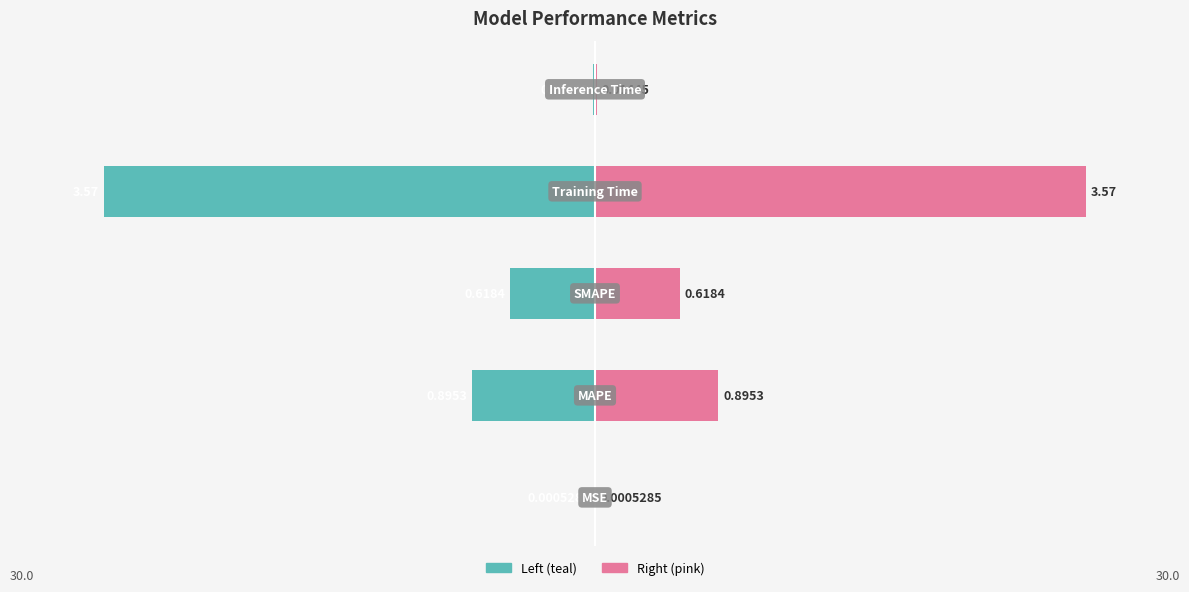

Is the value of col_1 (left) at 1 greater than the value of col_1 (right) at 4?

No